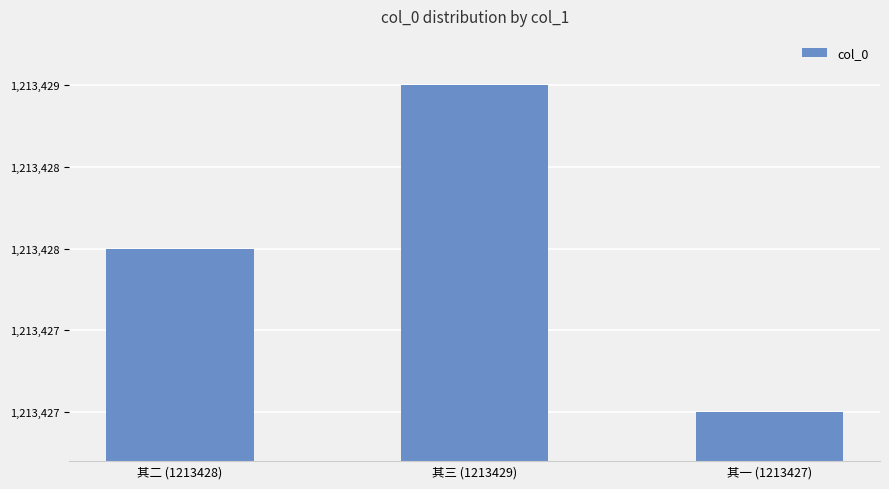

True or false: the data shows 1213427 at 其一 (1213427).

True